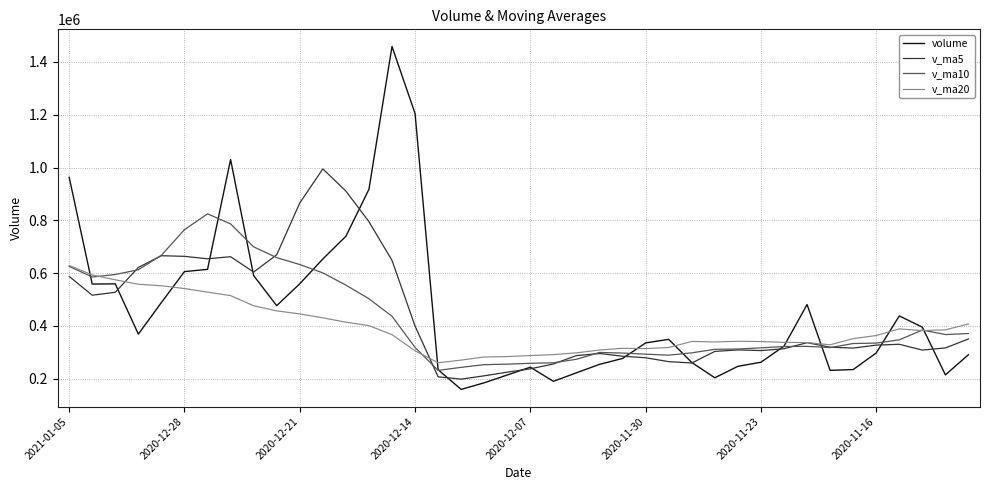

Which series has the largest range (max minus min)?

volume